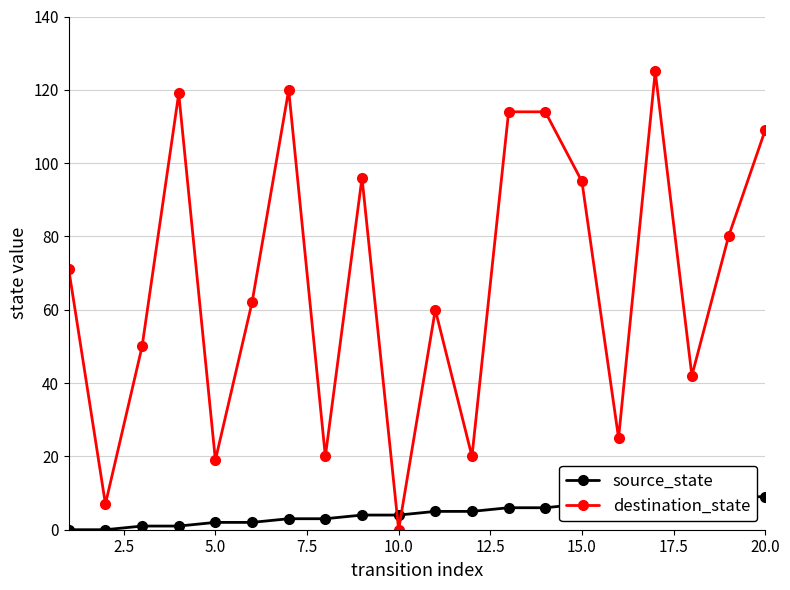

What is the highest value of the destination_state series?

125